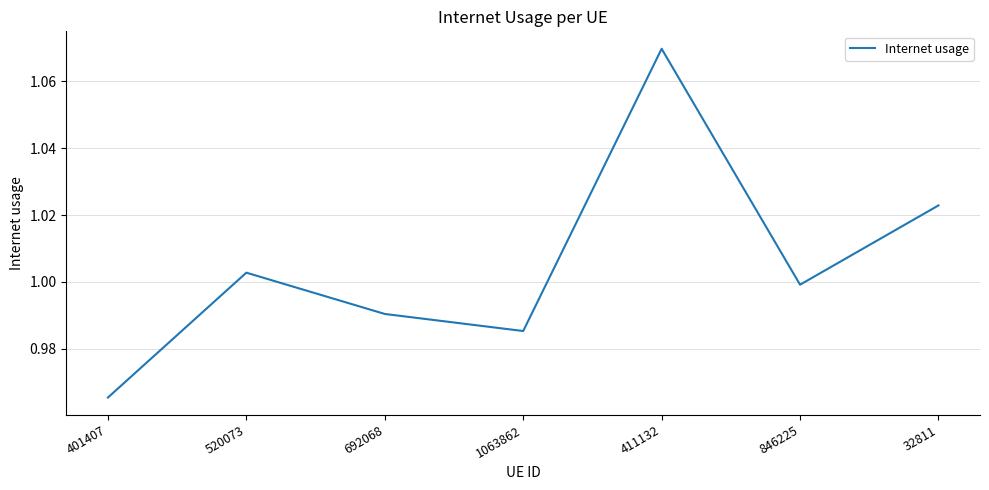

At which category does the data reach its first local valley?

1063862